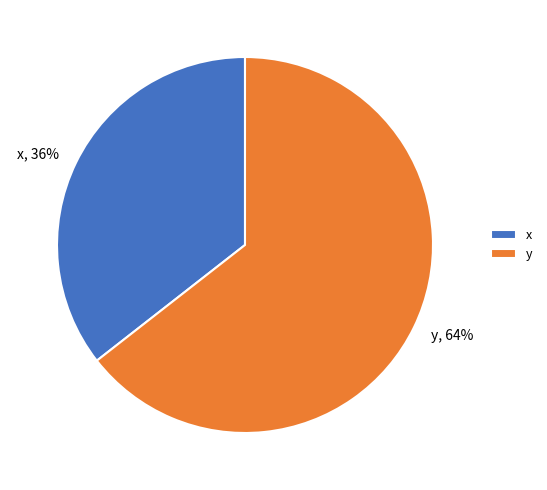

Is the sum of x and y greater than half?

Yes